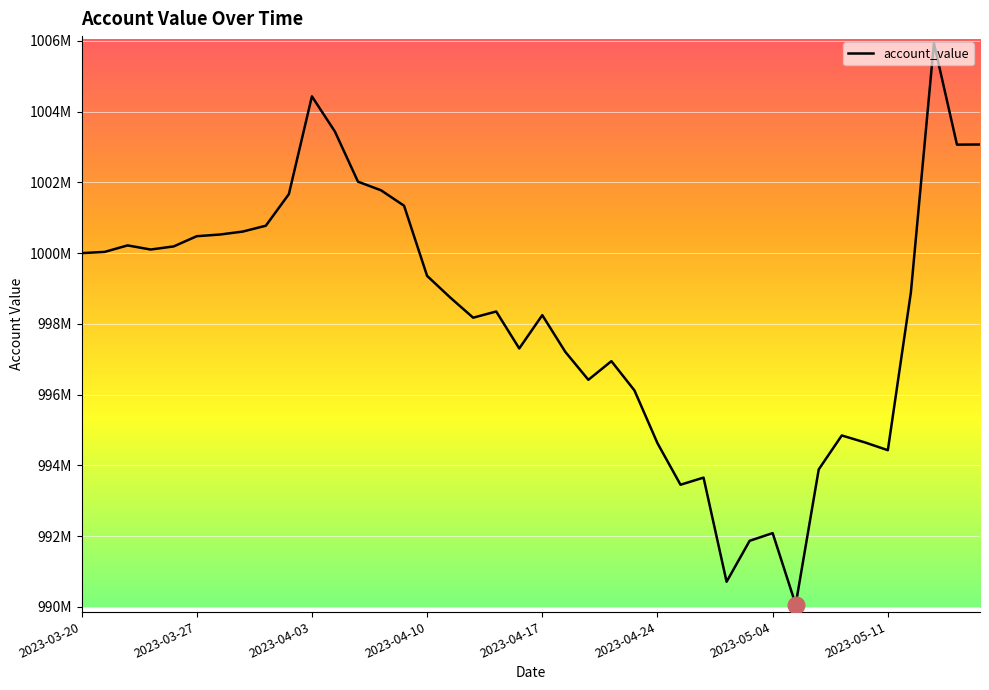

List the labels in order of value, largest first.

2023-05-15, 2023-04-03, 2023-04-04, 2023-05-17, 2023-05-16, 2023-04-05, 2023-04-06, 2023-03-31, 2023-04-07, 2023-03-30, 2023-03-29, 2023-03-28, 2023-03-27, 2023-03-22, 2023-03-24, 2023-03-23, 2023-03-21, 2023-03-20, 2023-04-10, 2023-05-12, 2023-04-11, 2023-04-13, 2023-04-17, 2023-04-12, 2023-04-14, 2023-04-18, 2023-04-20, 2023-04-19, 2023-04-21, 2023-05-09, 2023-05-10, 2023-04-24, 2023-05-11, 2023-05-08, 2023-04-26, 2023-04-25, 2023-05-04, 2023-04-28, 2023-04-27, 2023-05-05